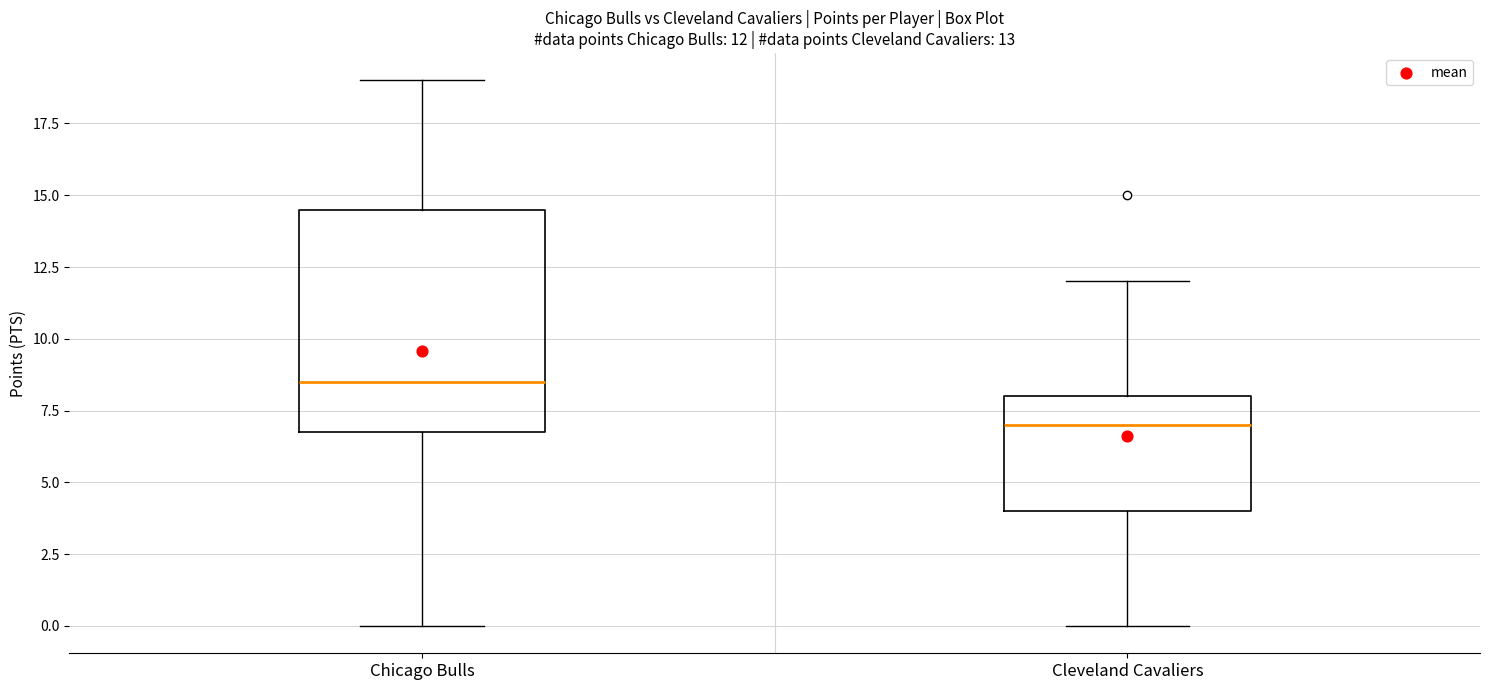

Comparing the boxes themselves (not the whiskers), which one is the tallest?

Chicago Bulls